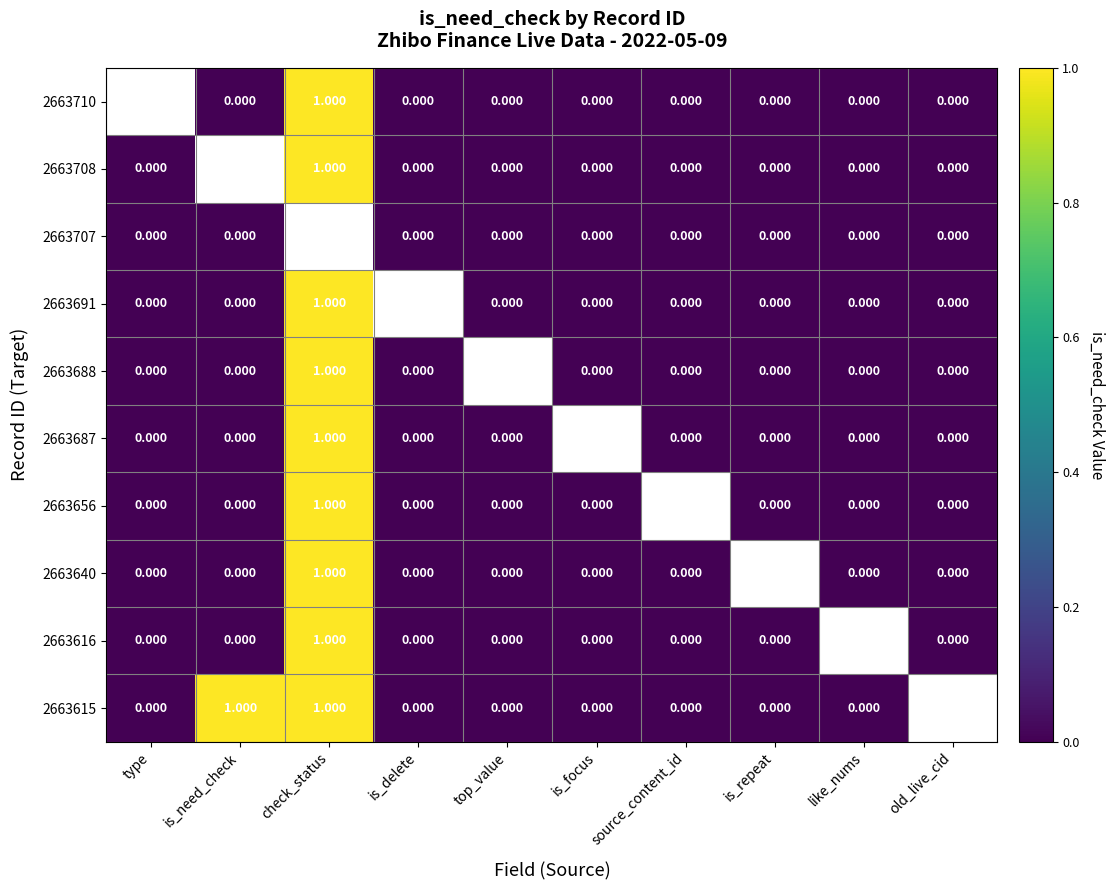

What is the difference between the maximum and minimum values in the 2663656 series?

1.0